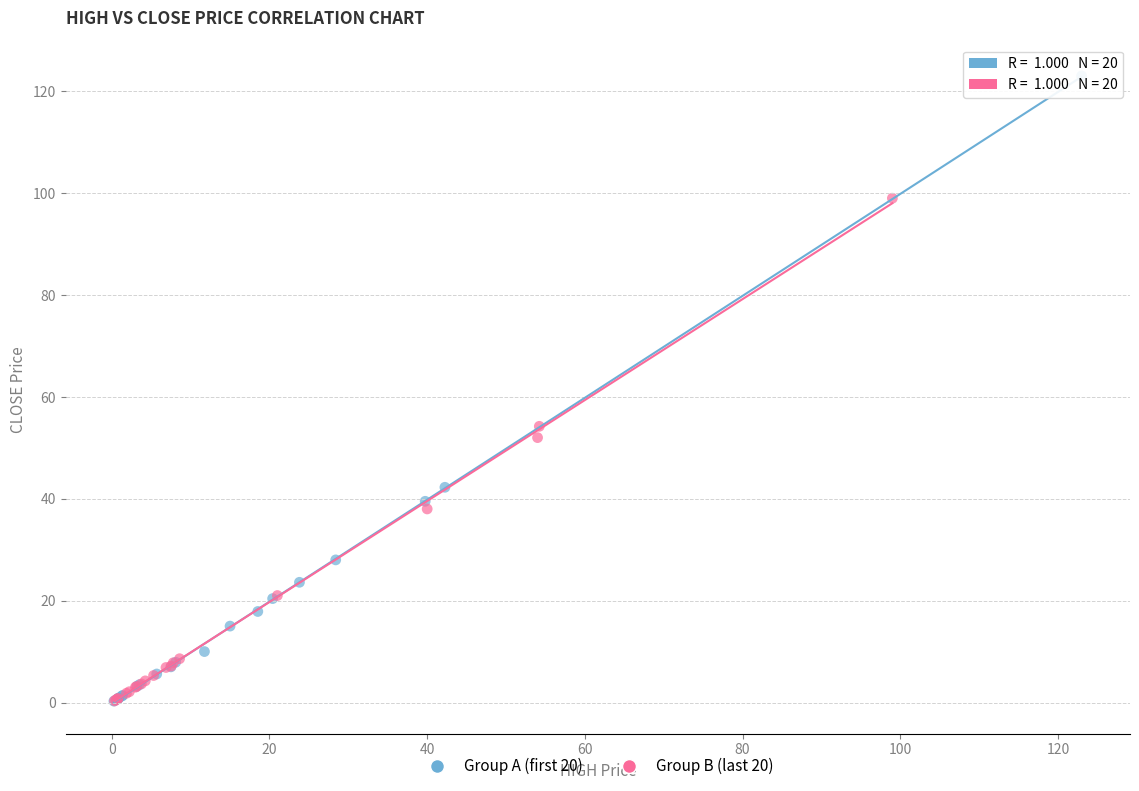

Which series has the widest spread of Y values?

Group A (first 20)